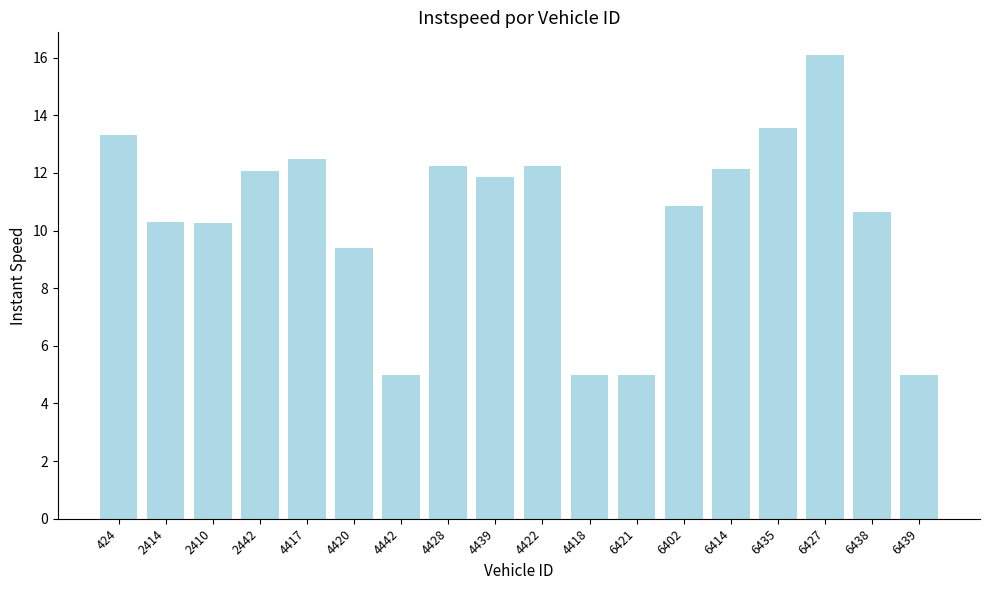

True or false: the data shows 21.8 at 4422.

False